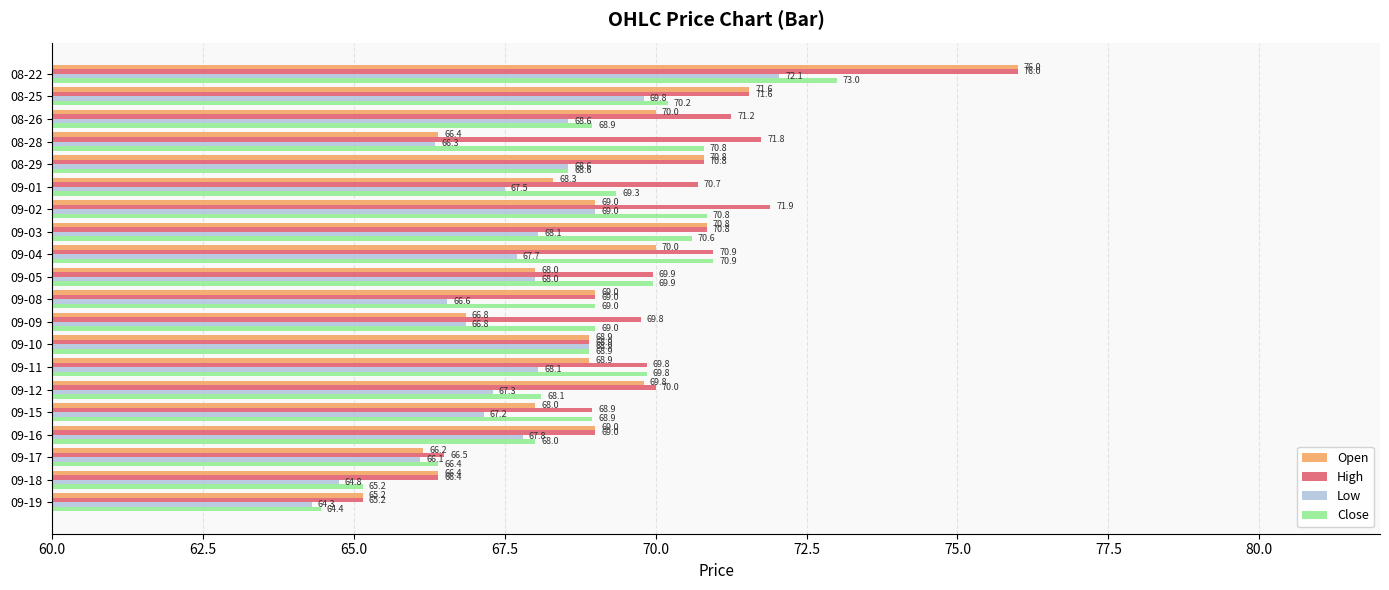

What is the average value of the Low series?

67.7